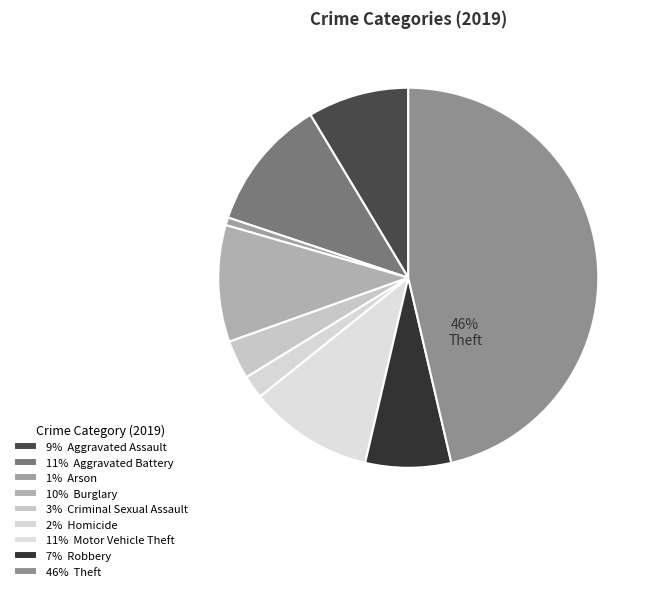

Does any single category account for the majority?

No